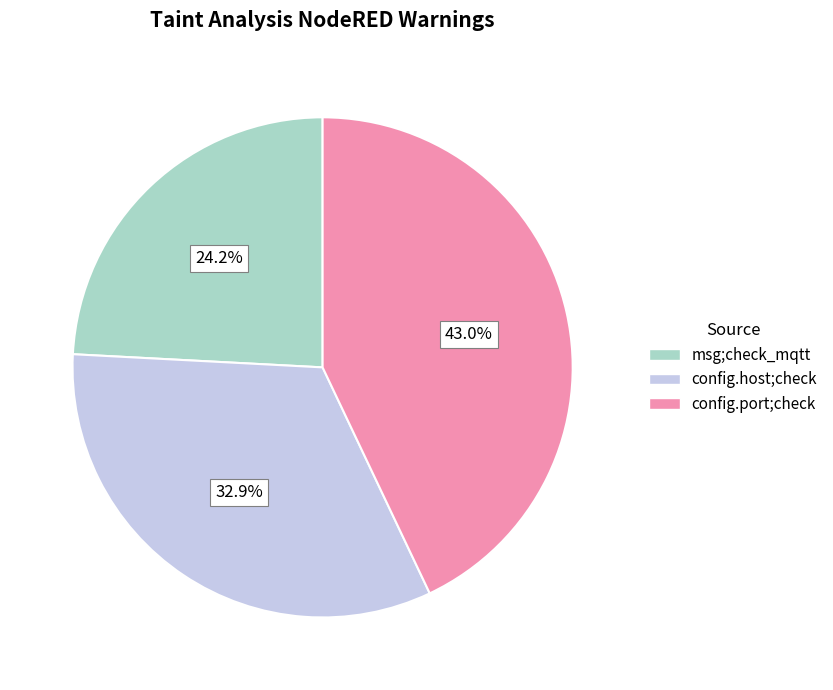

Between config.host;check and config.port;check, which is larger?

config.port;check